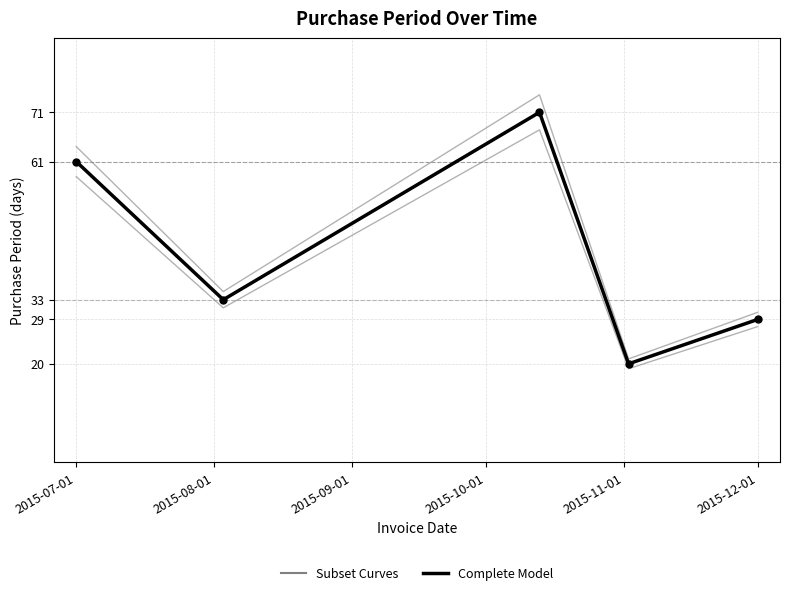

How many categories are shown in the chart?

5